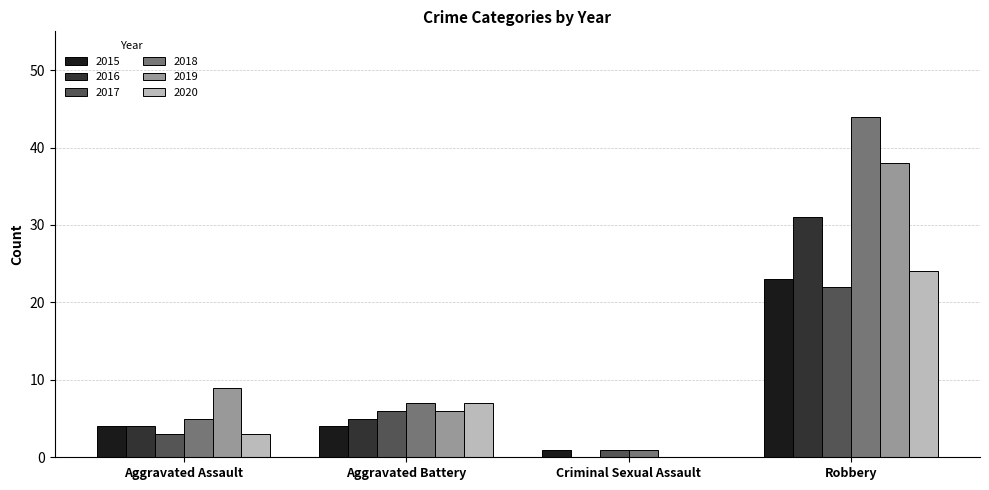

Is it true that 2020 equals 0 at Criminal Sexual Assault?

True